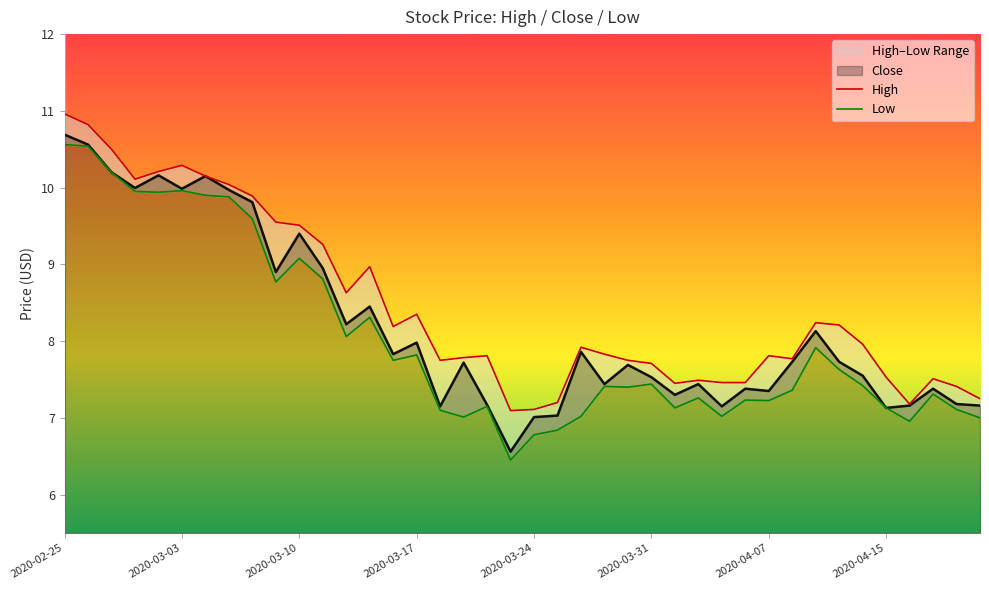

Which has a higher value, 23 or 21?

23